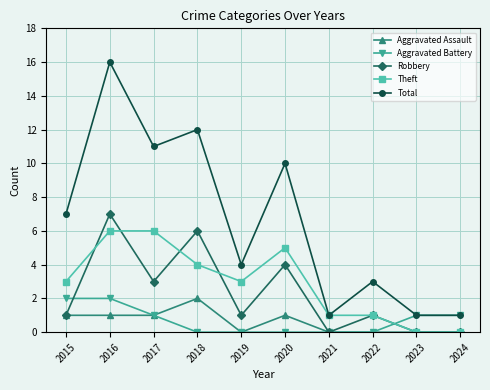

What is the sum of the Aggravated Battery values at 2024 and 2017?

2